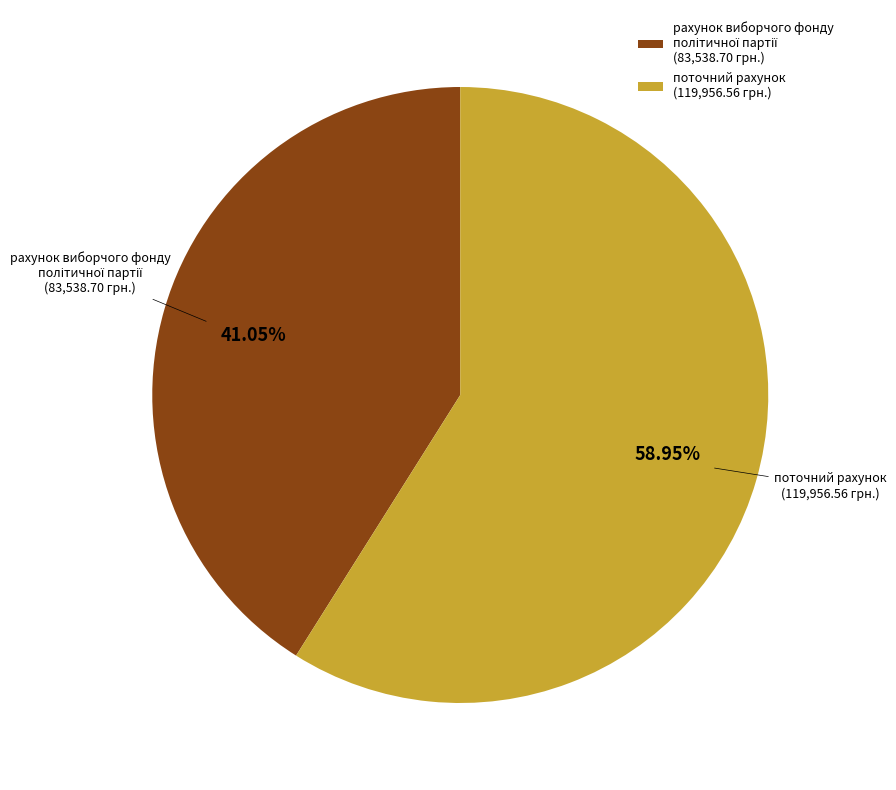

True or false: поточний рахунок accounts for 65% of the total.

False